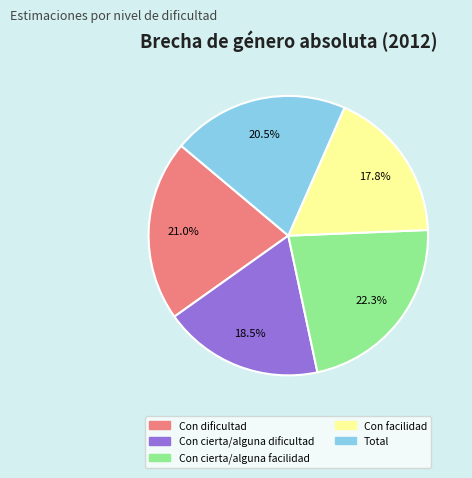

Does Con cierta/alguna dificultad account for over 50% of the chart?

No